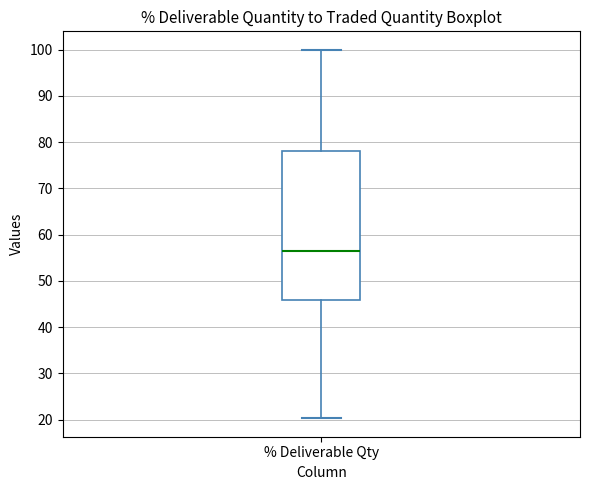

Where does the lower whisker of the box for % Deliverable Qty end on the y-axis? The values are not printed on the chart, so give them approximately, as read against the axis.

20